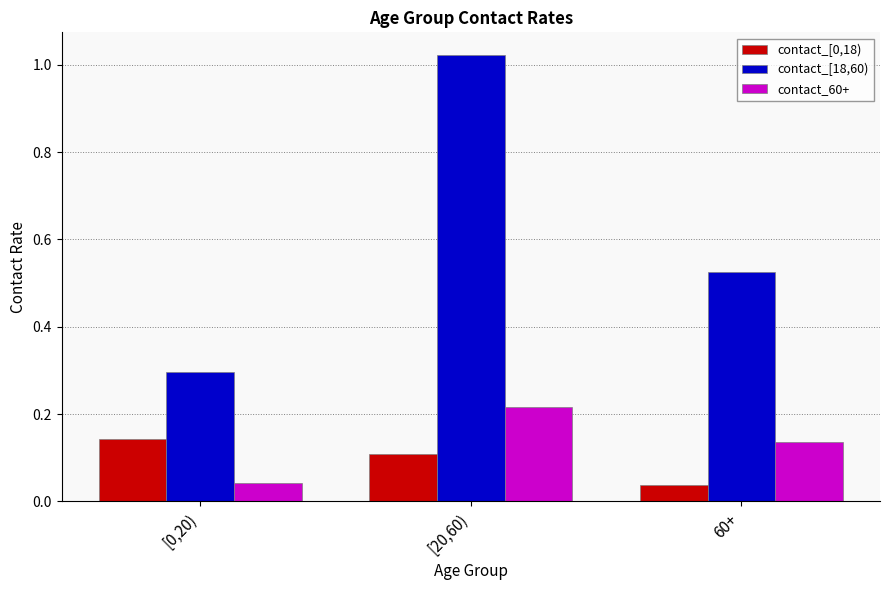

What is the sum of the contact_[18,60) values at 60+ and [20,60)?

1.5